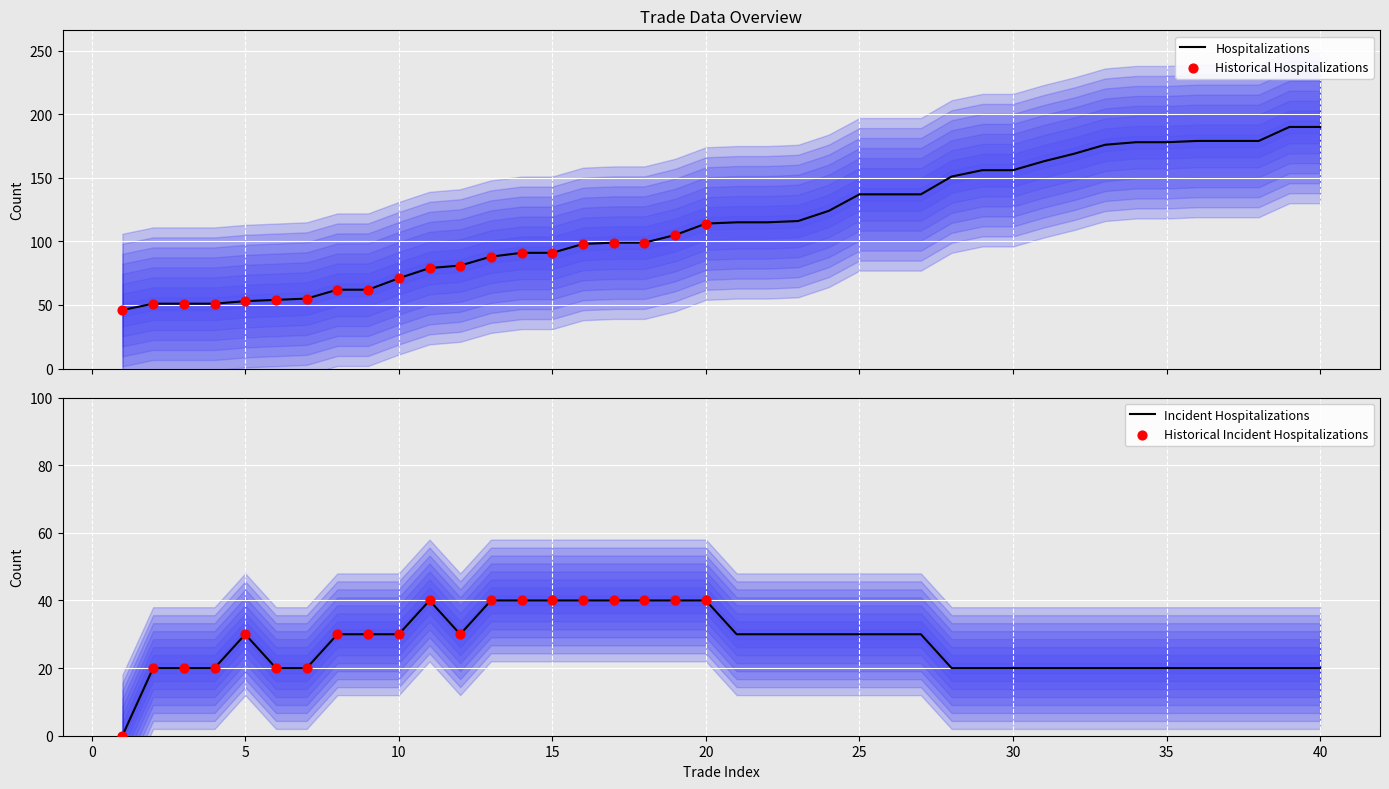

What is the highest value of the Hospitalizations series?

190